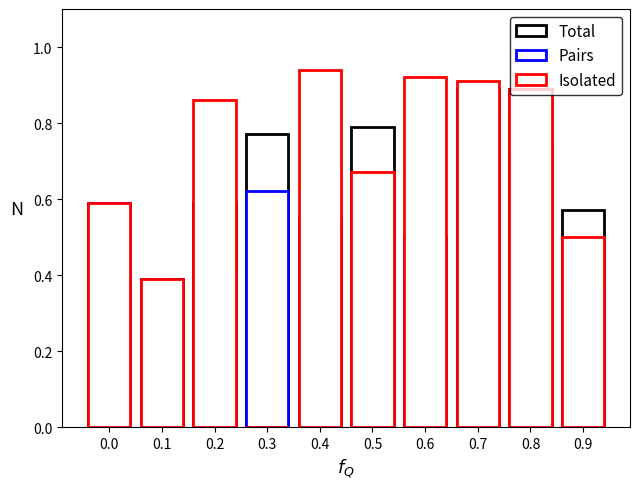

How many groups of bars are there?

10